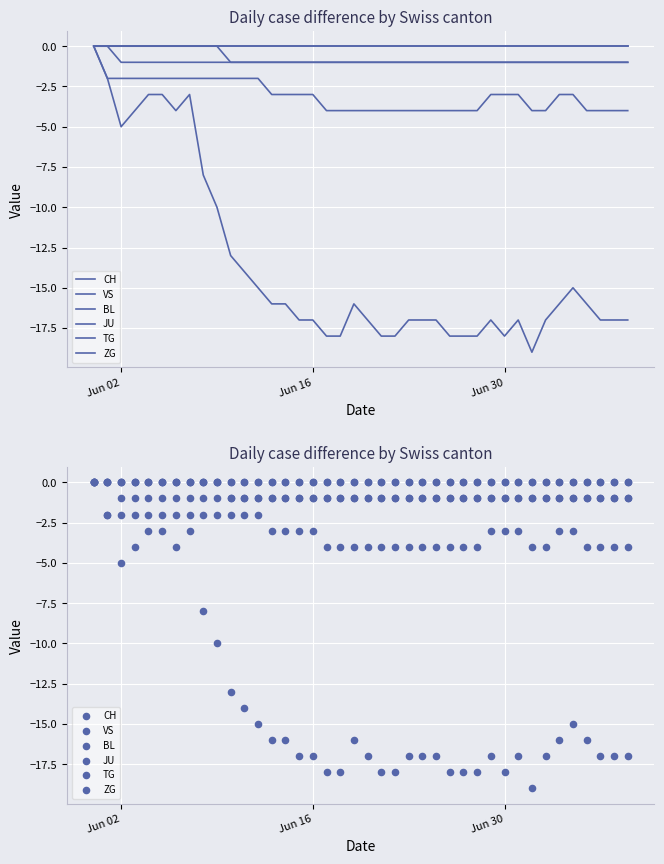

Which series reaches the minimum Y coordinate?

CH